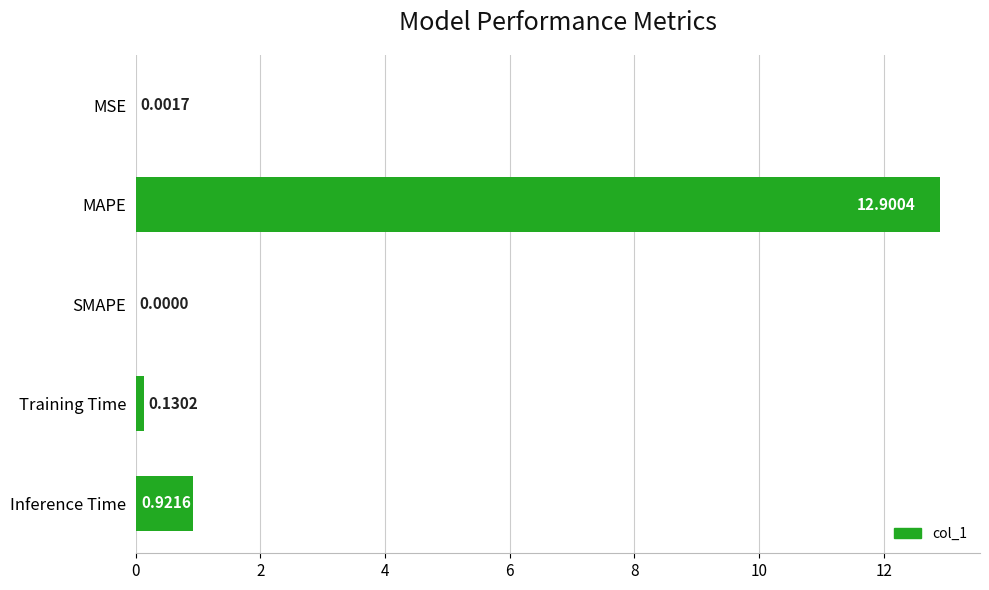

At which label is the value closest to 6?

Inference Time